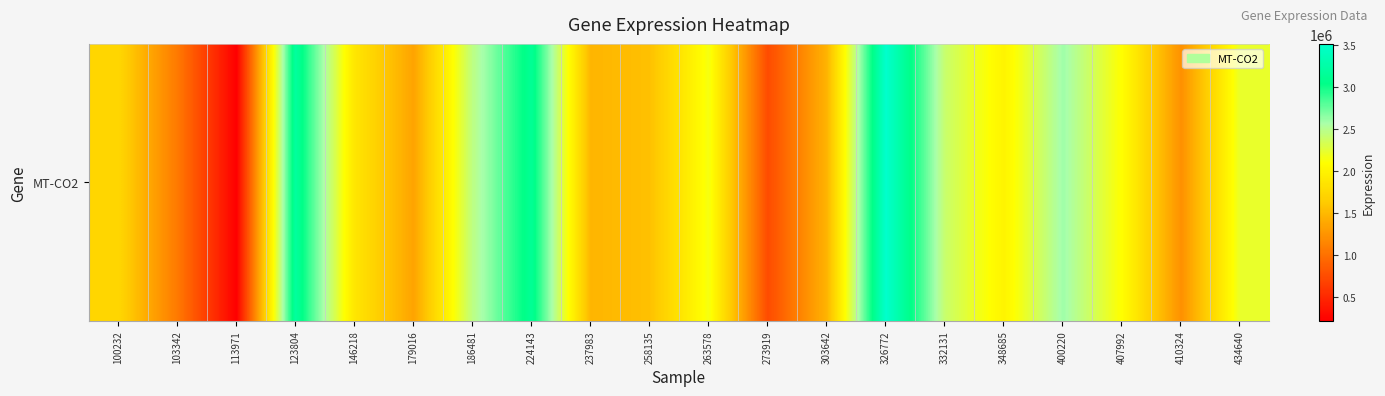

What is the difference between the second highest and minimum values?

2977228